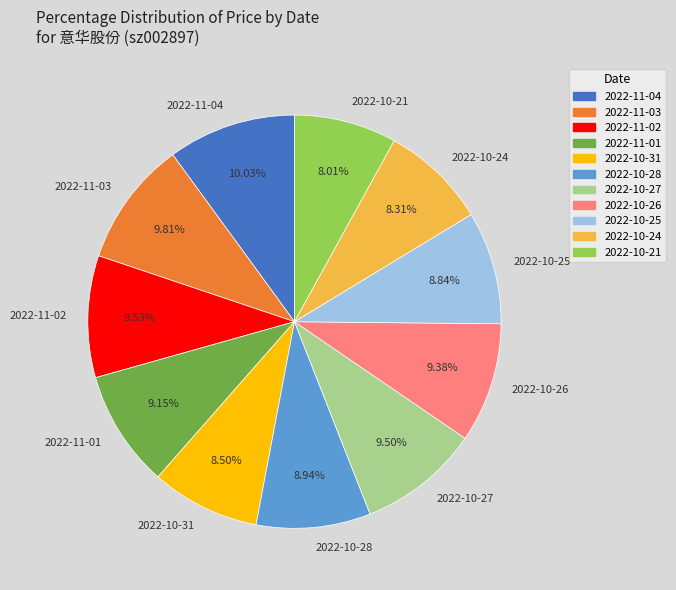

Approximately how many times larger is the value at 2022-11-03 compared to 2022-11-02?

1.0